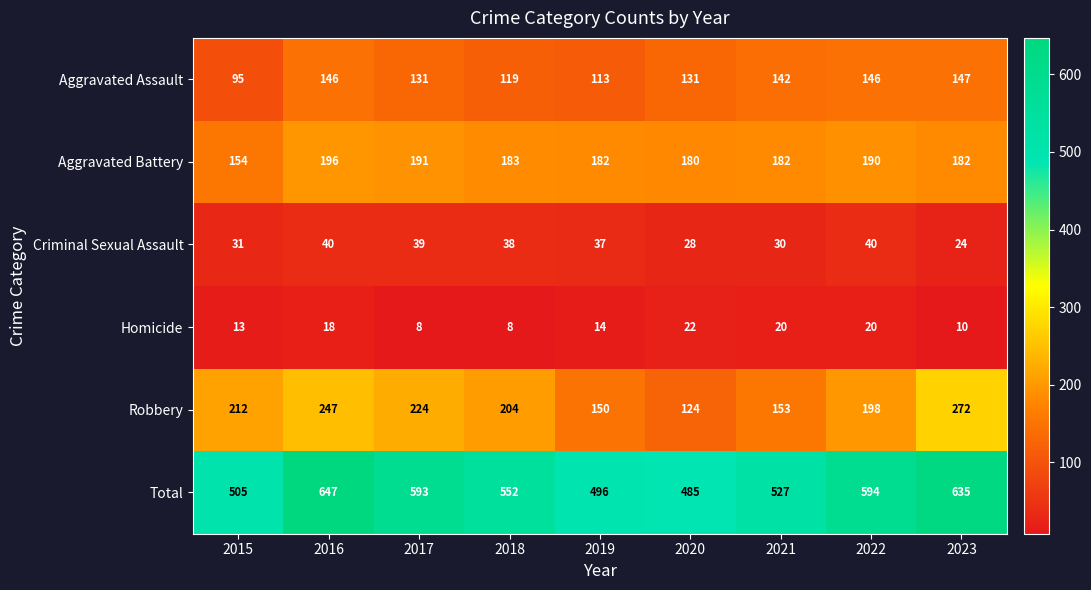

What is the approximate value of Robbery at 2020, to the nearest 5?

125